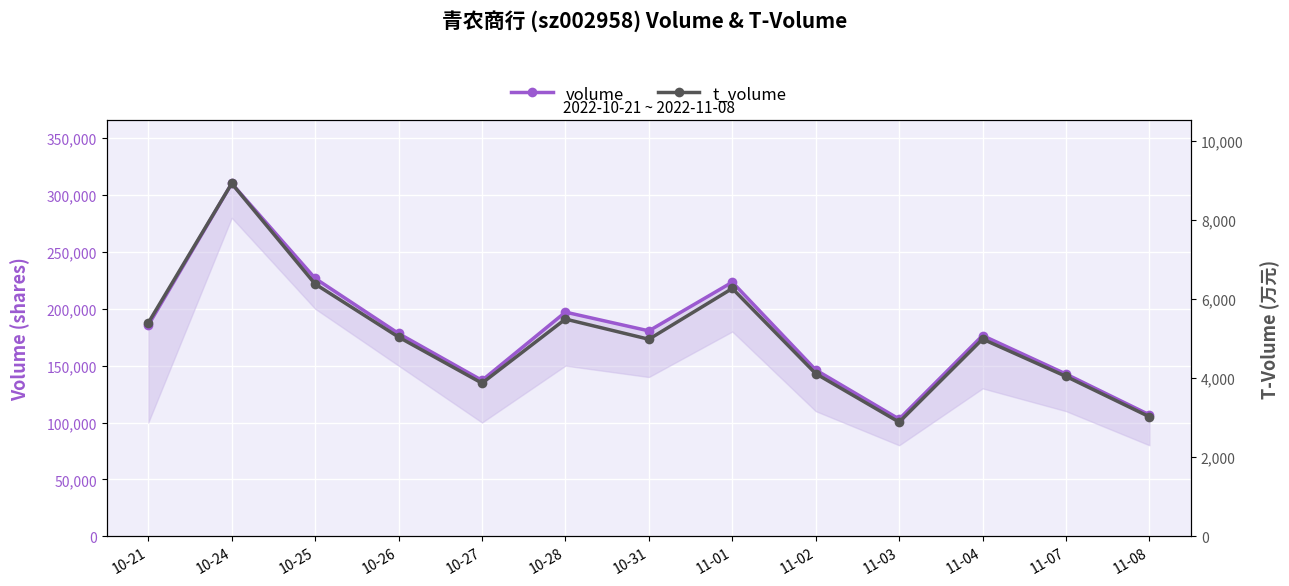

At 10-26, list the series in order from largest to smallest.

volume, t_volume